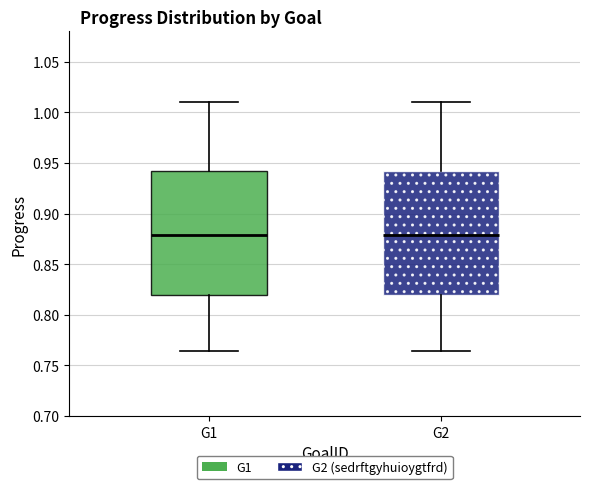

Where is the upper edge of the box for G1 on the y-axis? The values are not printed on the chart, so give them approximately, as read against the axis.

0.940